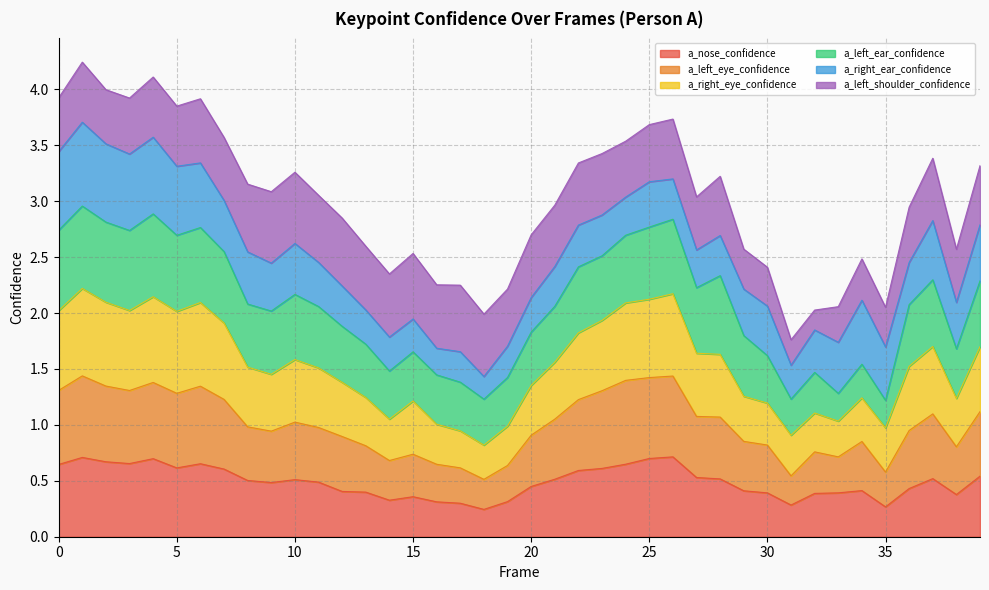

At which category is the sum across all series the highest?

1